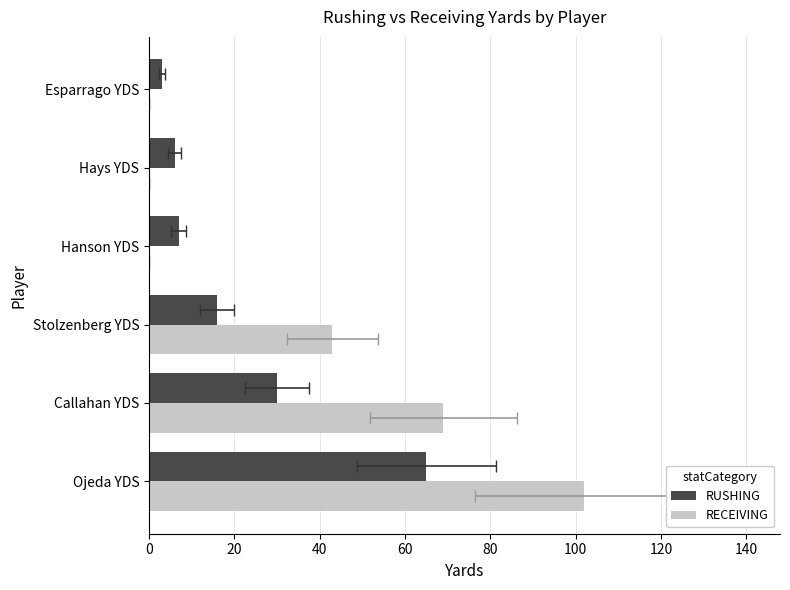

Which series has the largest range (max minus min)?

RECEIVING